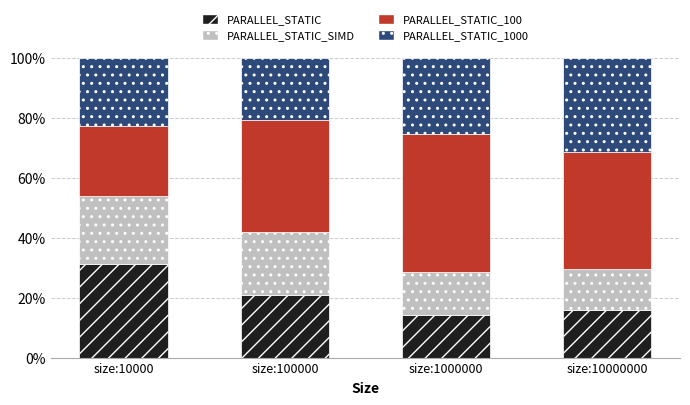

Reading right to left, what are the values for PARALLEL_STATIC?

15.9	14.1	20.9	31.1